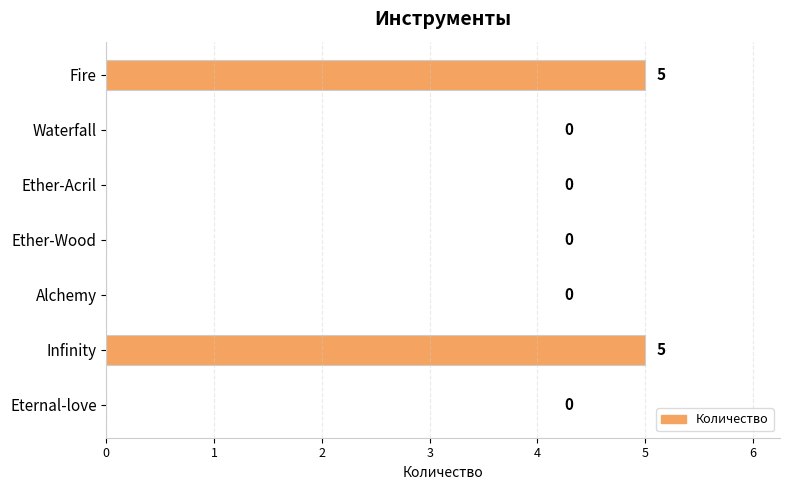

How many positive values are there?

2